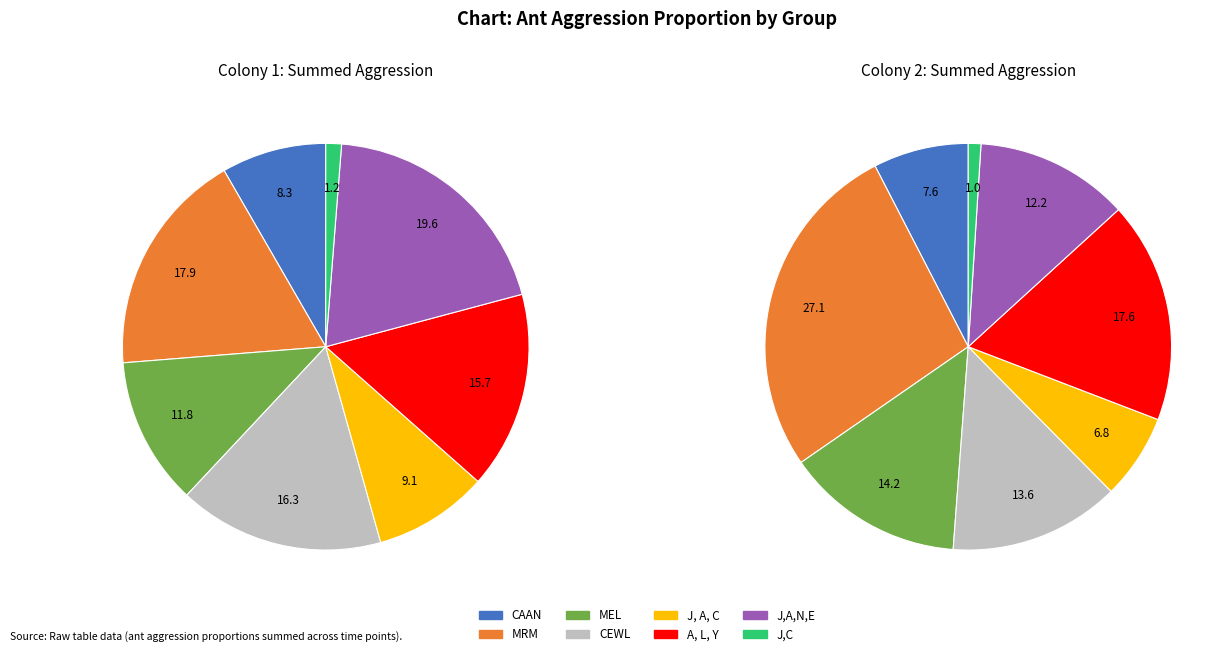

What is the smallest slice in the pie chart?

J,C